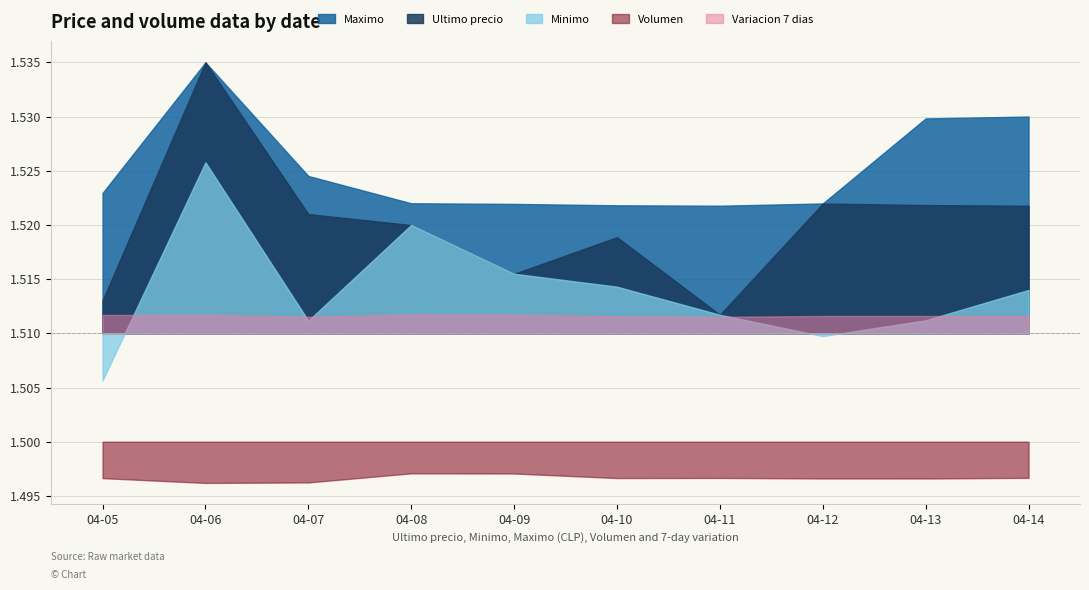

At which label does Minimo reach its peak?

2021-04-06